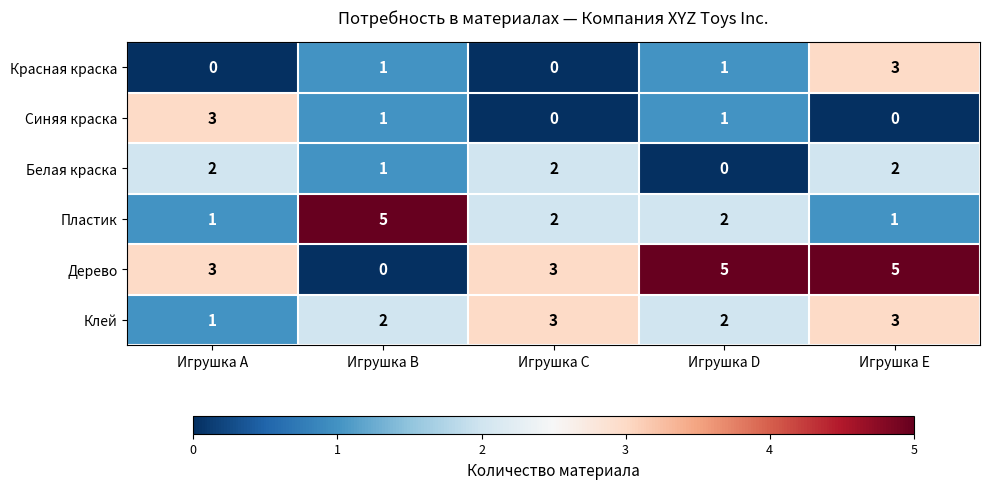

The value of Клей at Игрушка B is 2. True or false?

True